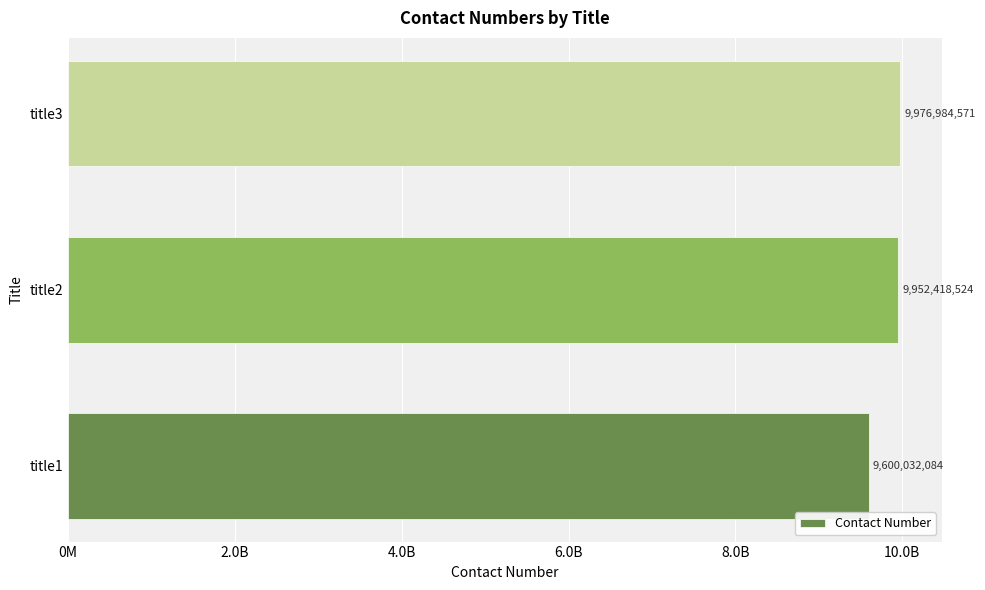

What is the maximum value shown in the chart?

9976984571